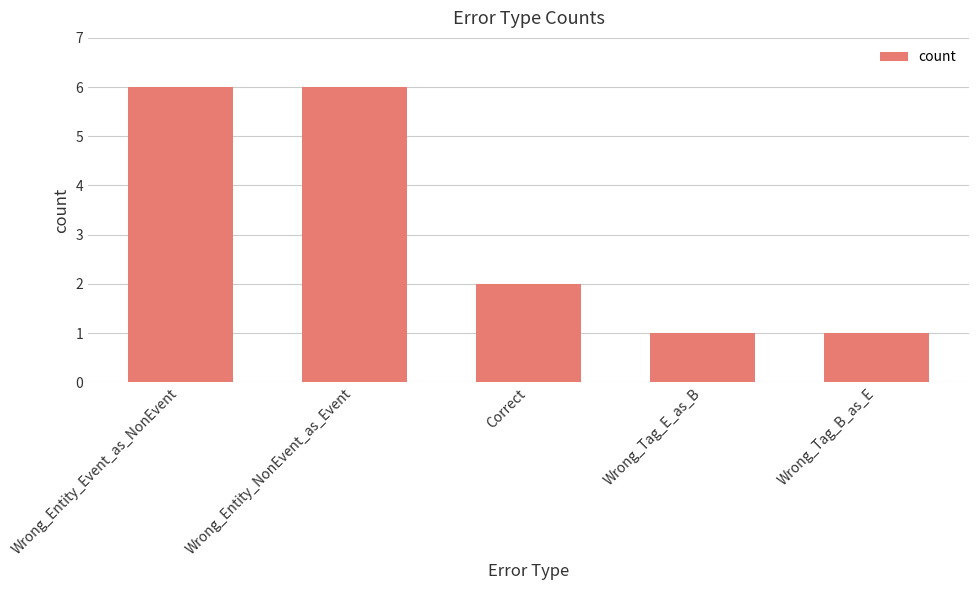

True or false: the data shows 1 at Correct.

False